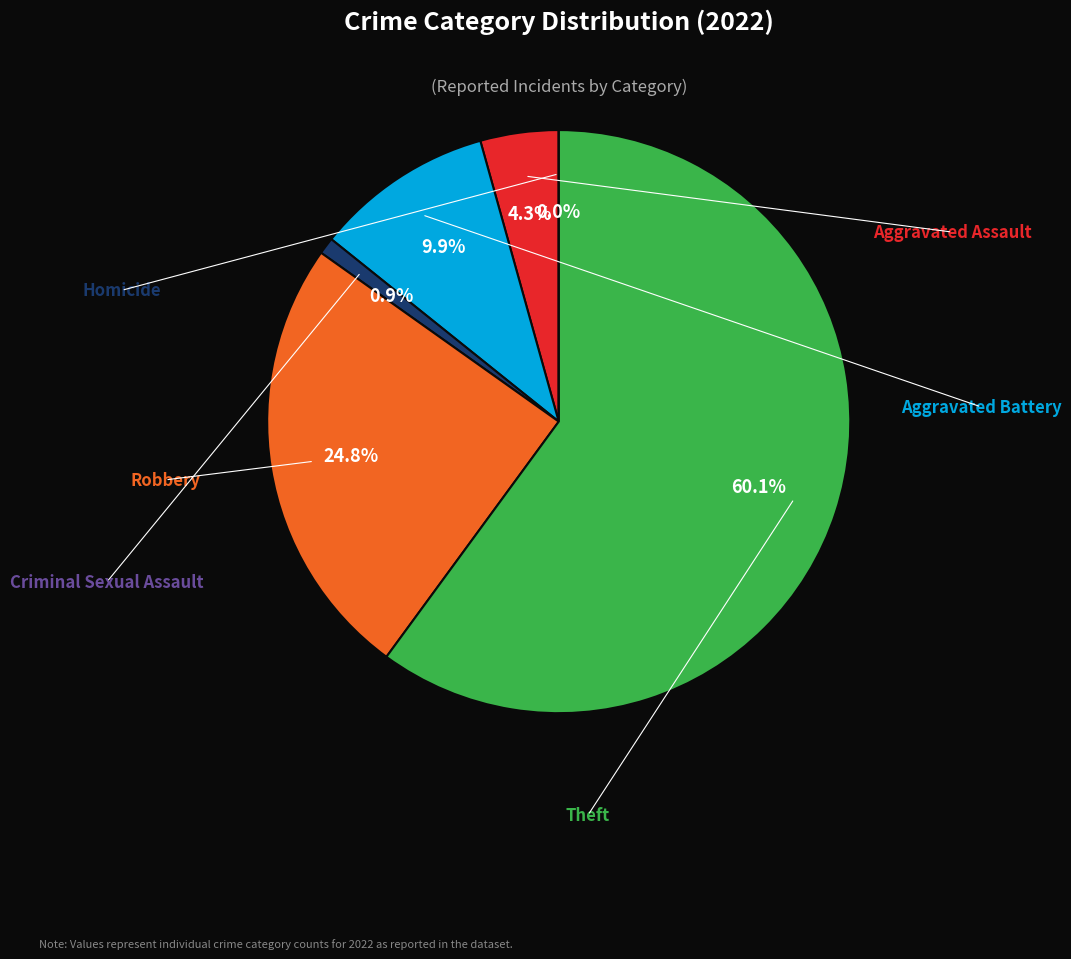

Count the number of slices in the pie.

6